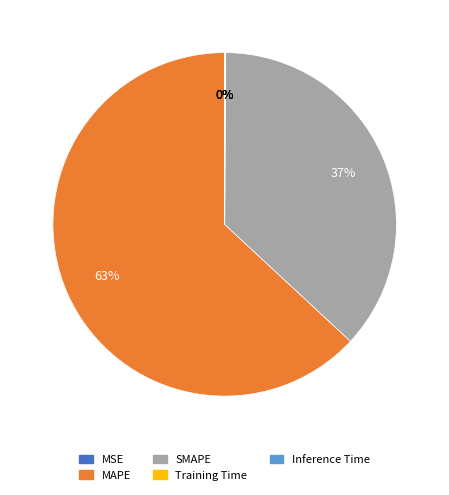

Which slice is the largest?

MAPE